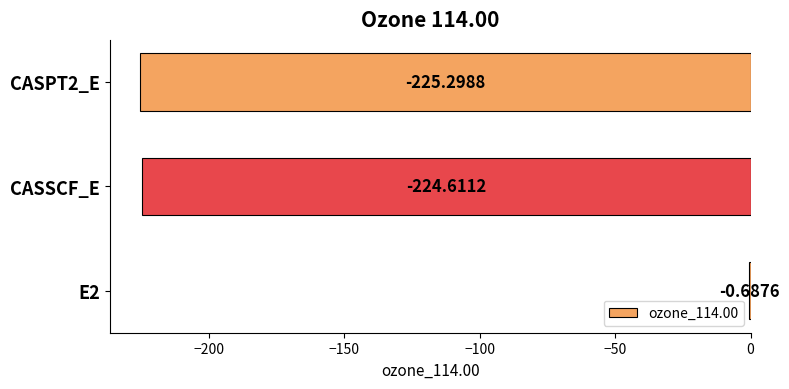

What is the sum of all values?

-450.6